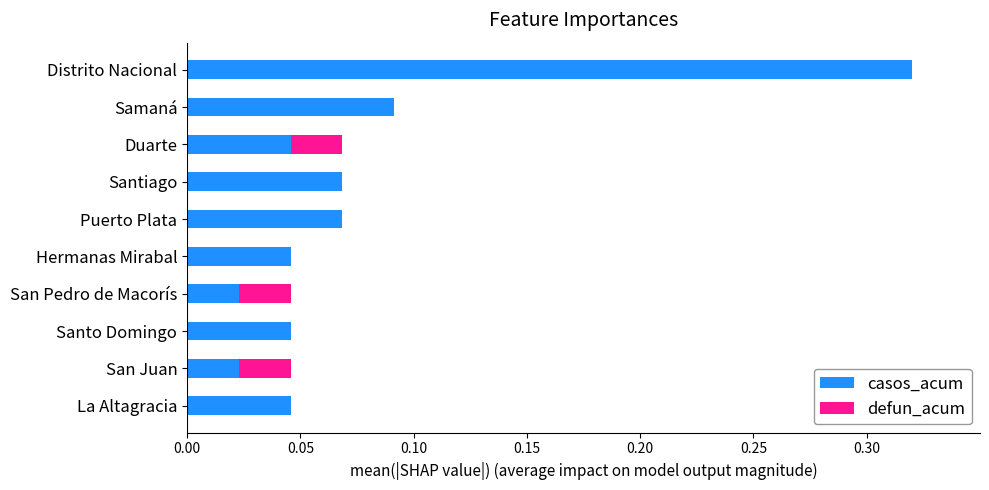

The casos_acum series shows 0.1 at Hermanas Mirabal. True or false?

False